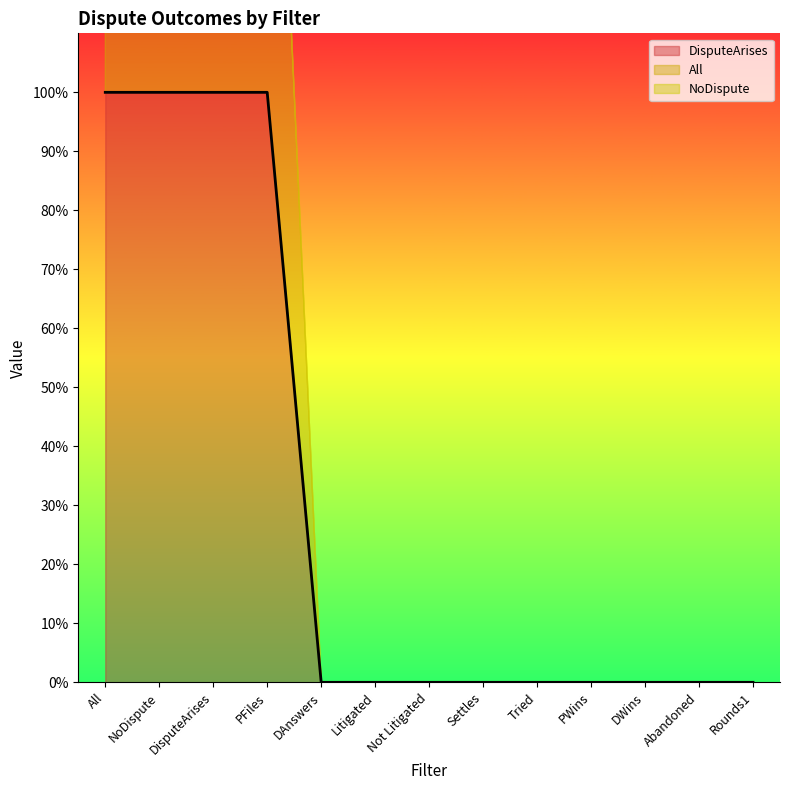

The value of DisputeArises at All is 1. True or false?

False